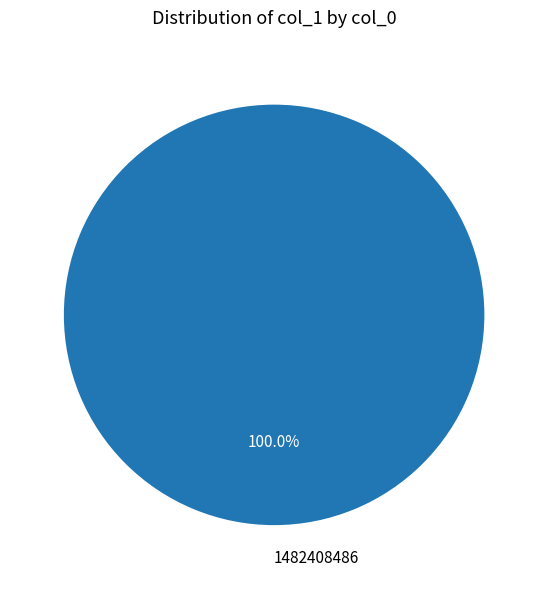

How many segments does this pie chart have?

1